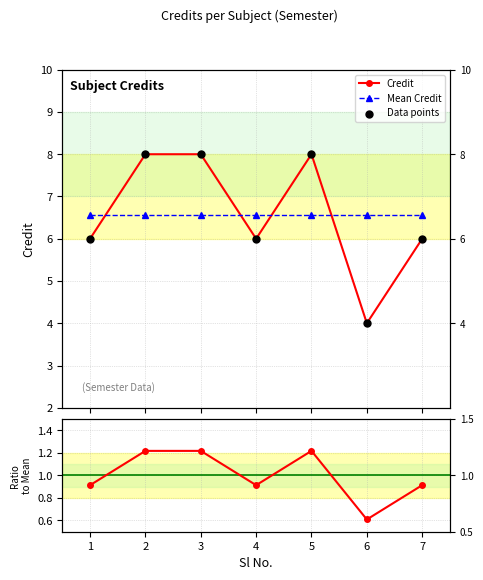

Which series contains the highest Y value?

Credit